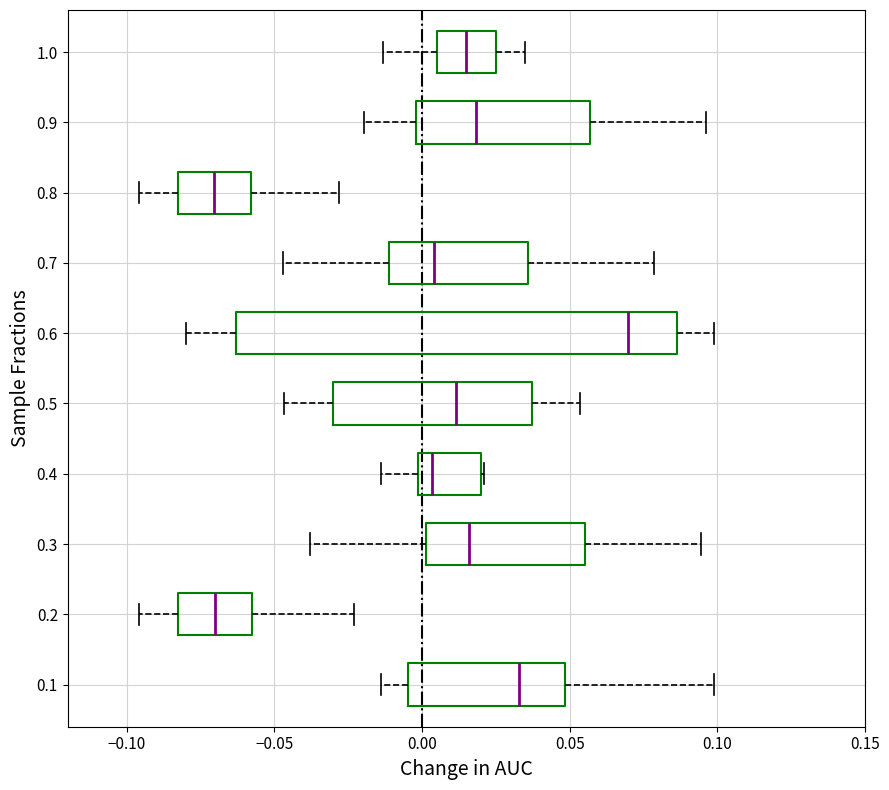

Which box is the widest, from its left edge to its right edge?

0.6